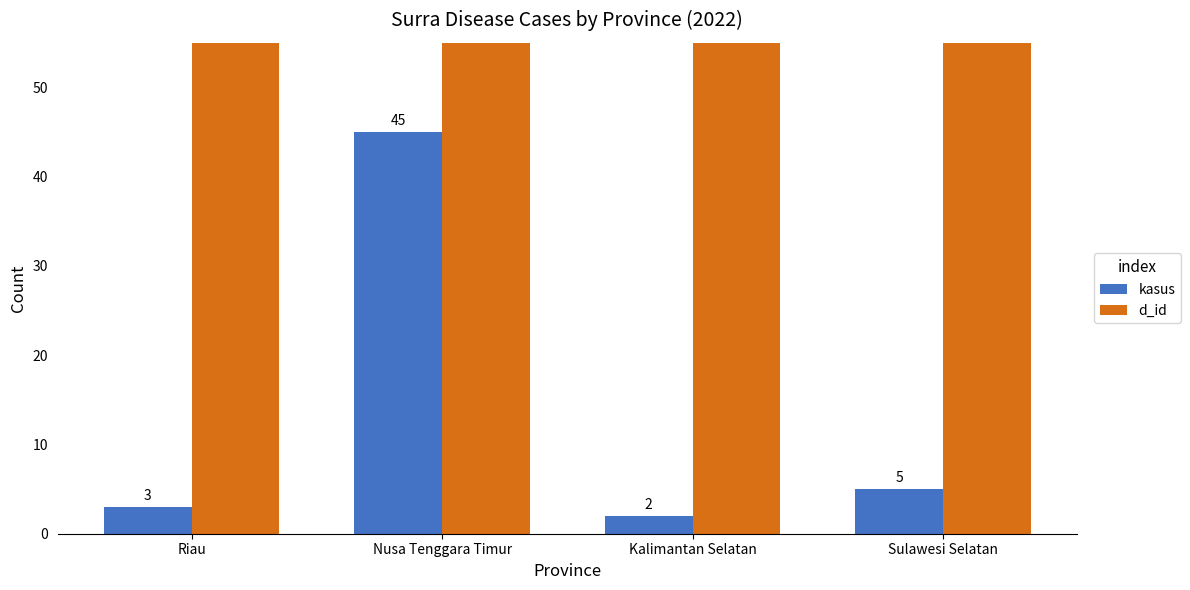

What is the value of the kasus bar at the 3rd from the left?

2